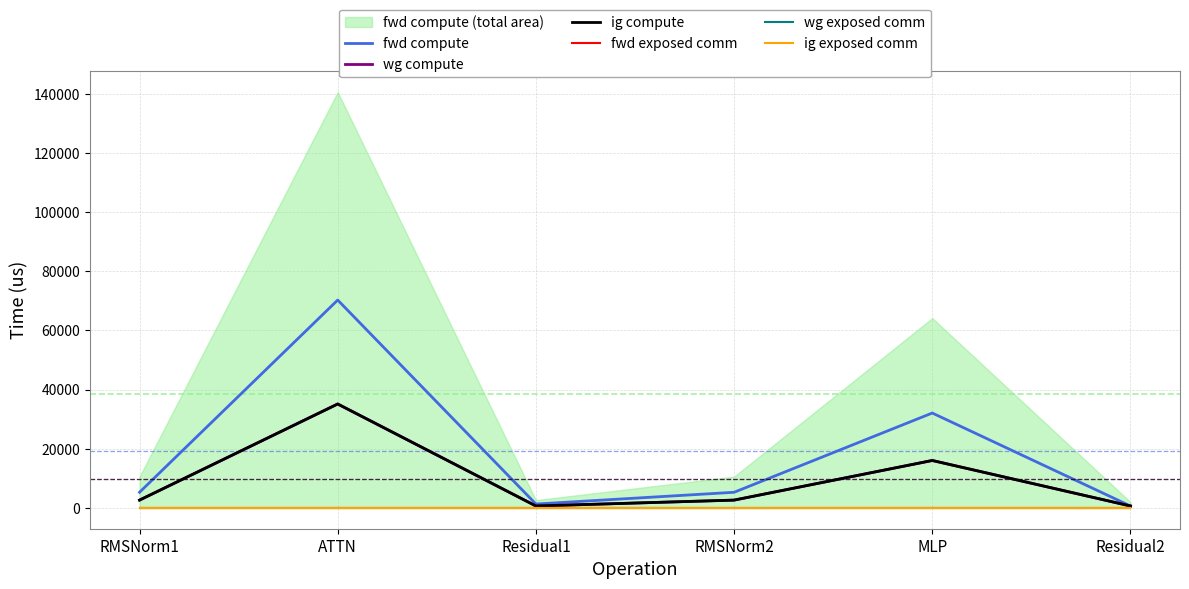

What is the spread (max minus min) of values at MLP?

32083.5